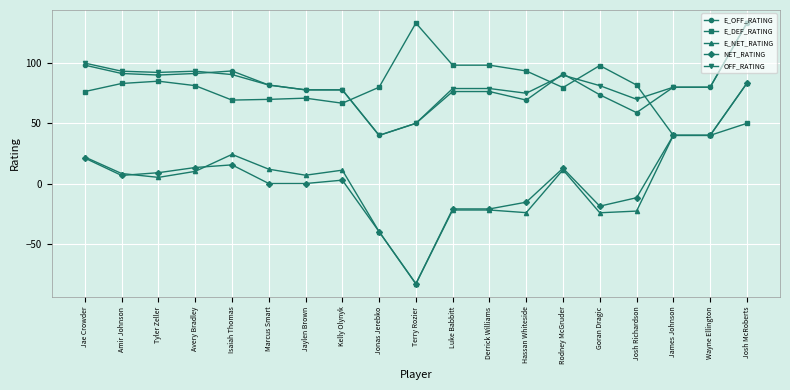

What is the total value across all series at Luke Babbitt?

210.5